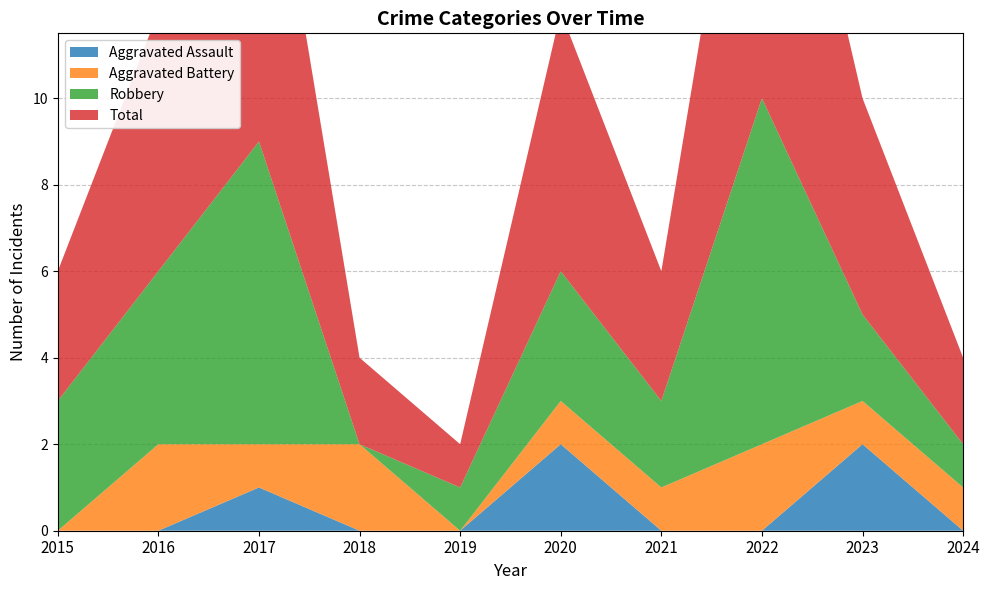

Reading left to right, extract all data points from this chart.

Aggravated Assault: 2015=0	2016=0	2017=1	2018=0	2019=0	2020=2	2021=0	2022=0	2023=2	2024=0
Aggravated Battery: 2015=0	2016=2	2017=1	2018=2	2019=0	2020=1	2021=1	2022=2	2023=1	2024=1
Robbery: 2015=3	2016=4	2017=7	2018=0	2019=1	2020=3	2021=2	2022=8	2023=2	2024=1
Total: 2015=3	2016=6	2017=9	2018=2	2019=1	2020=6	2021=3	2022=10	2023=5	2024=2